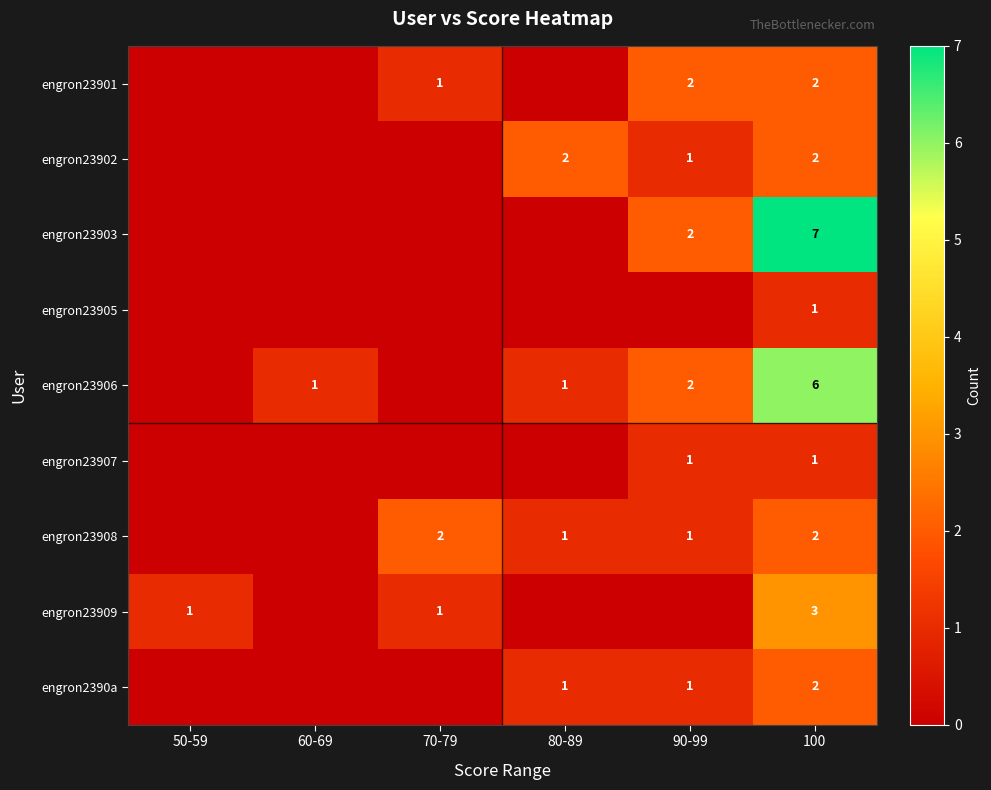

What is the difference between the highest and lowest values at 100?

6